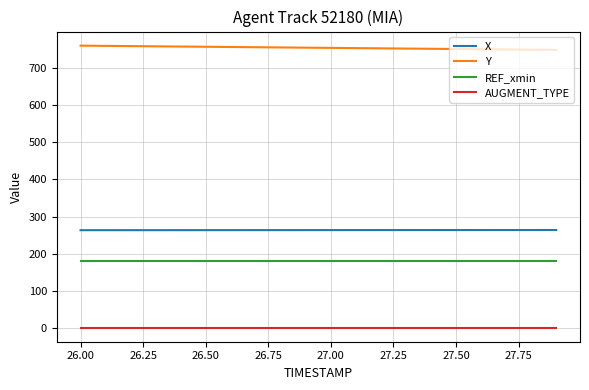

List the series in order of their peak value, highest first.

Y, X, REF_xmin, AUGMENT_TYPE